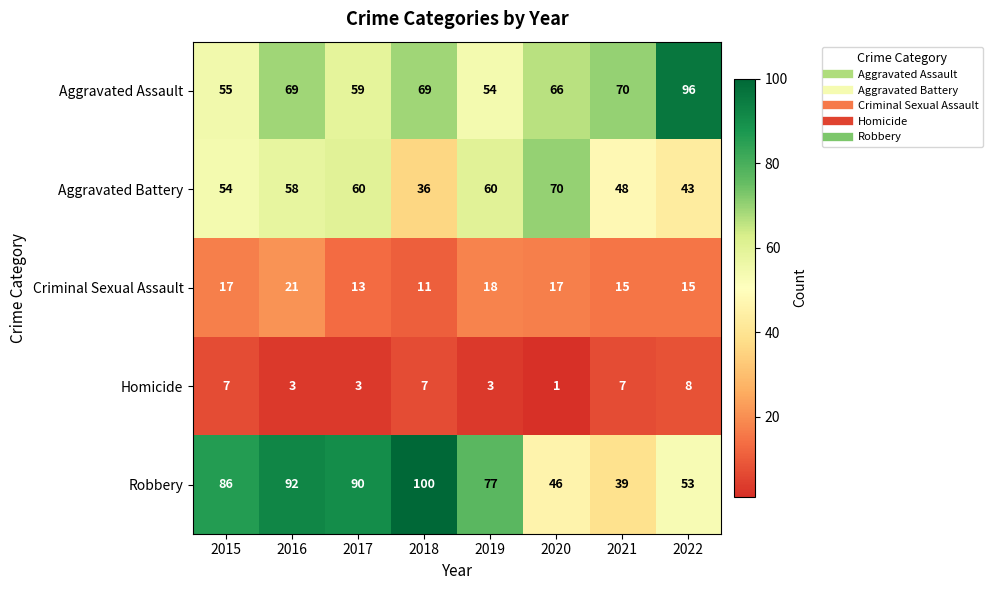

What is the sum of all Criminal Sexual Assault values?

127